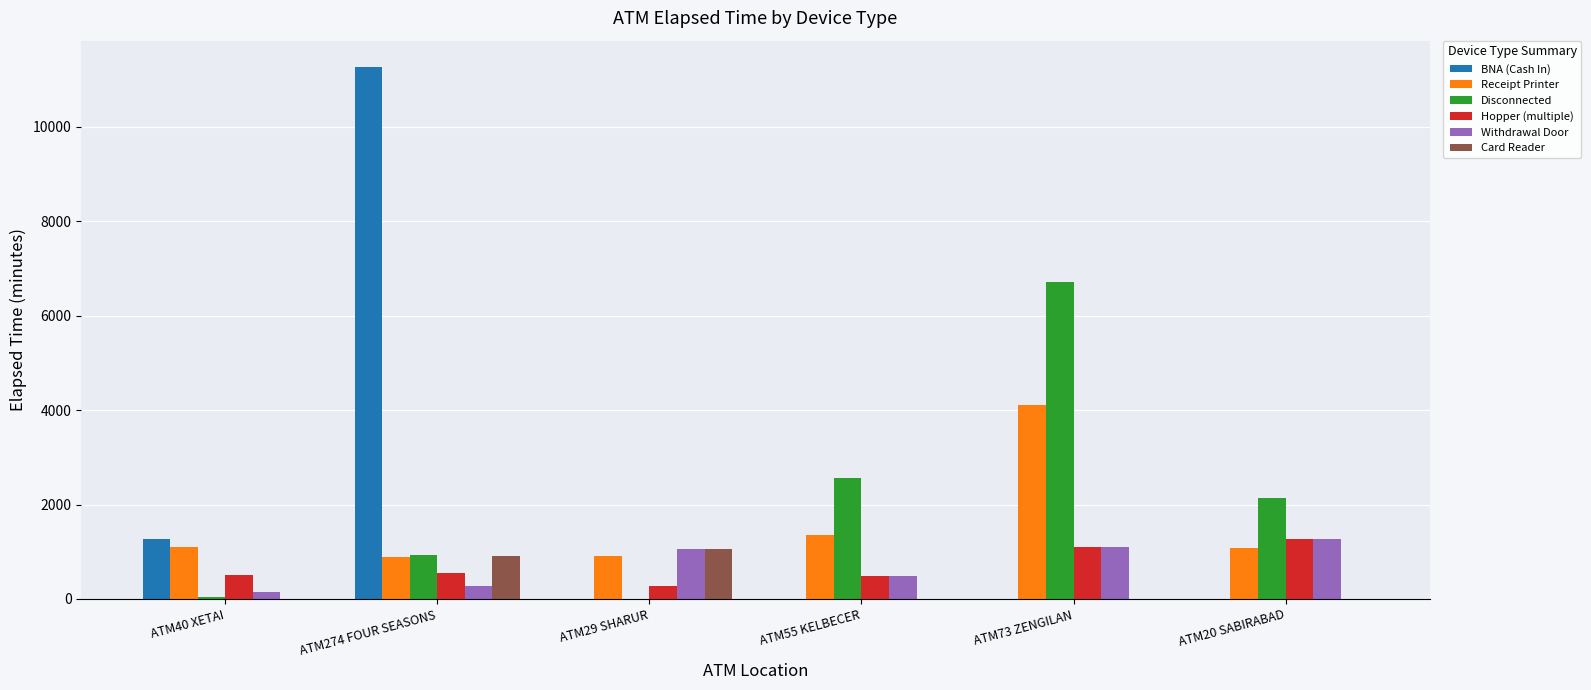

How many data points does each series have?

6